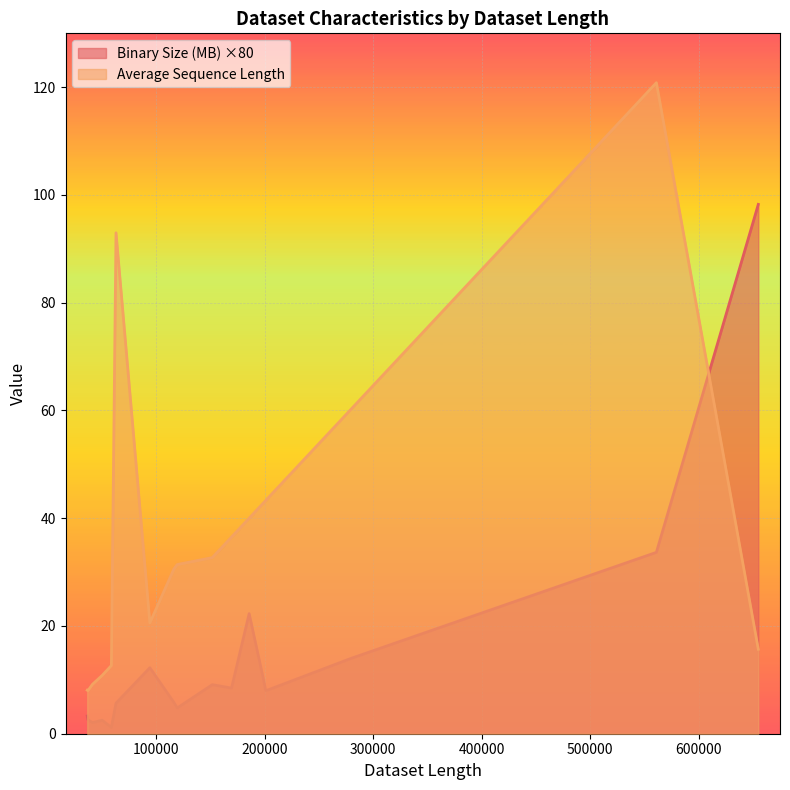

How many data points does each series have?

18